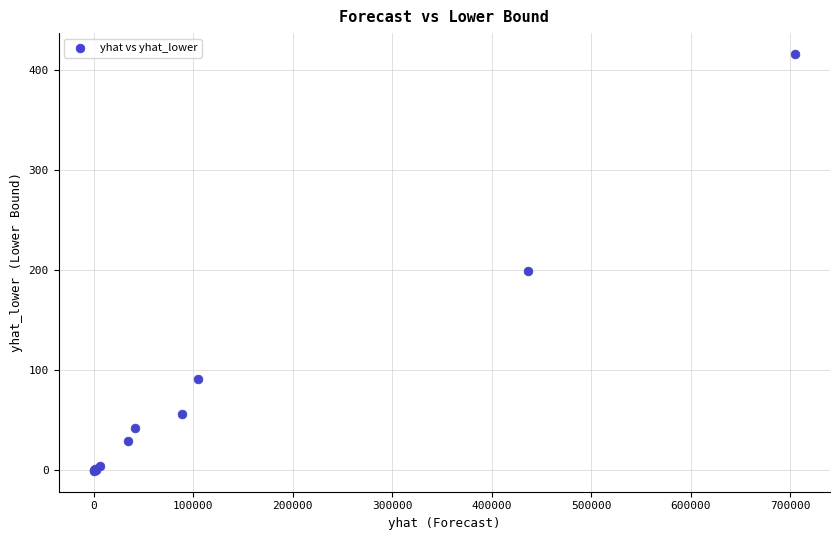

What Y value in the scatter plot is closest to 207?

199.3